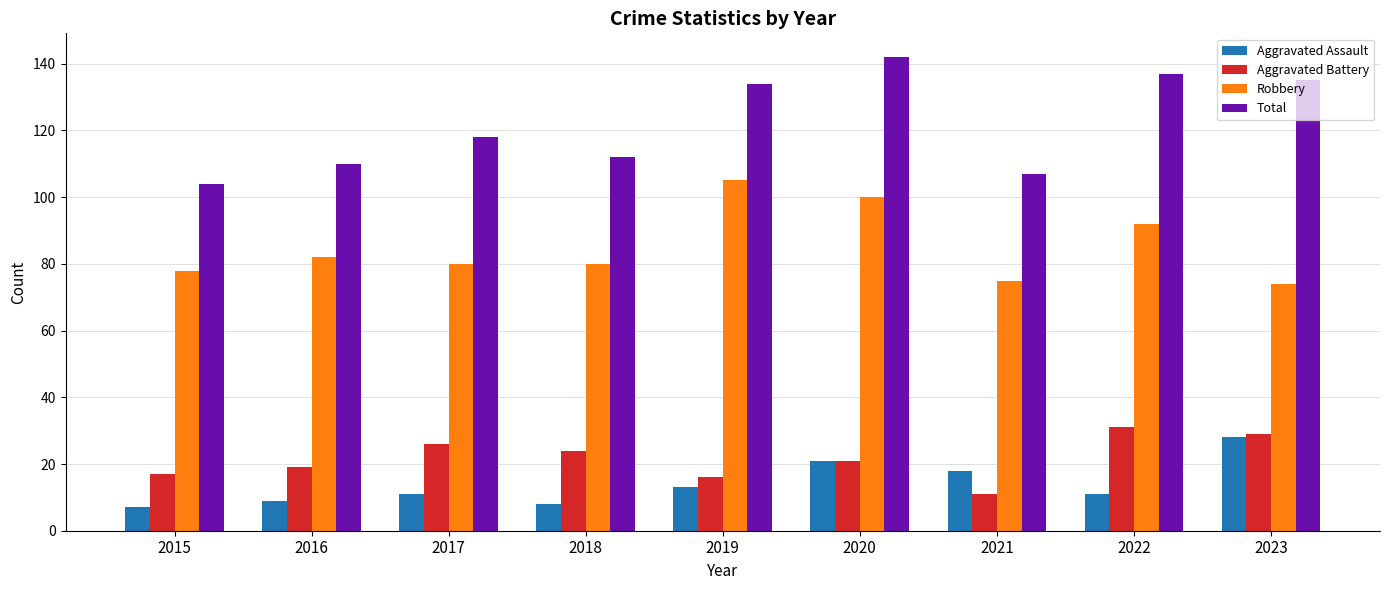

Reading right to left, extract all data points from this chart.

Aggravated Assault: 28	11	18	21	13	8	11	9	7
Aggravated Battery: 29	31	11	21	16	24	26	19	17
Robbery: 74	92	75	100	105	80	80	82	78
Total: 135	137	107	142	134	112	118	110	104